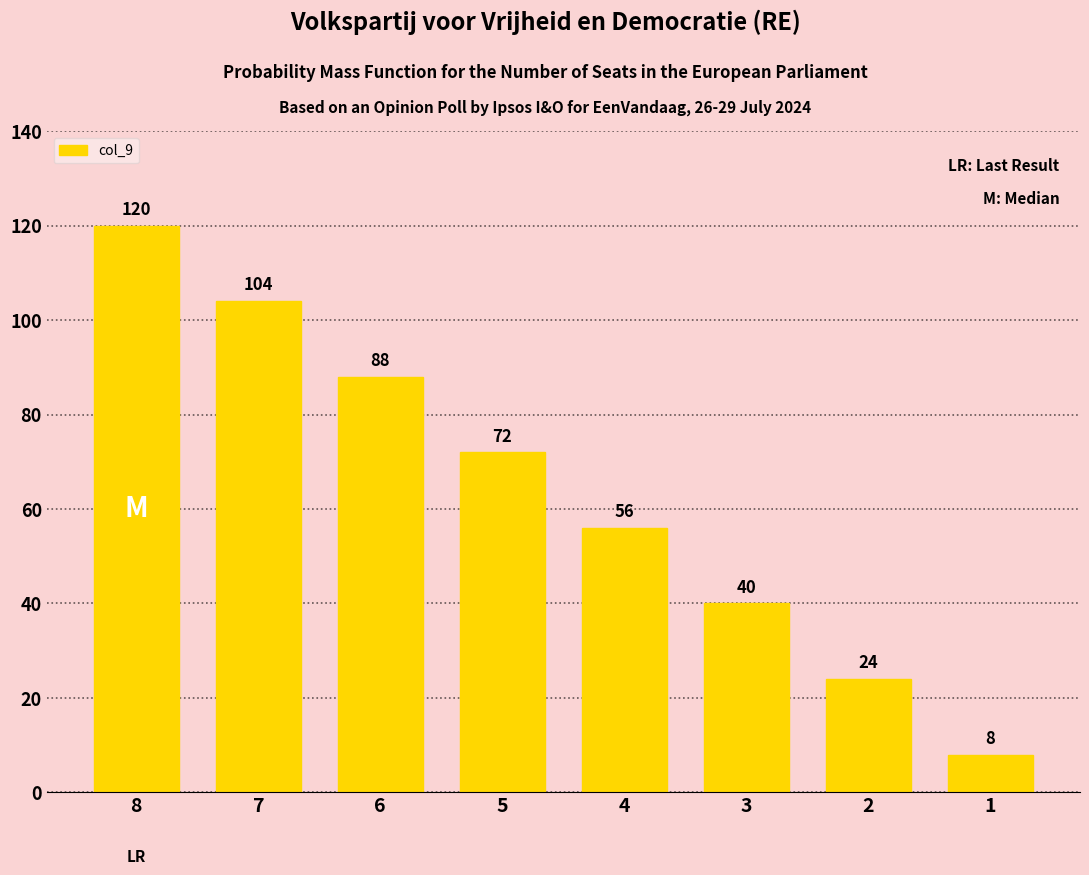

List the labels in order of value, largest first.

8, 7, 6, 5, 4, 3, 2, 1